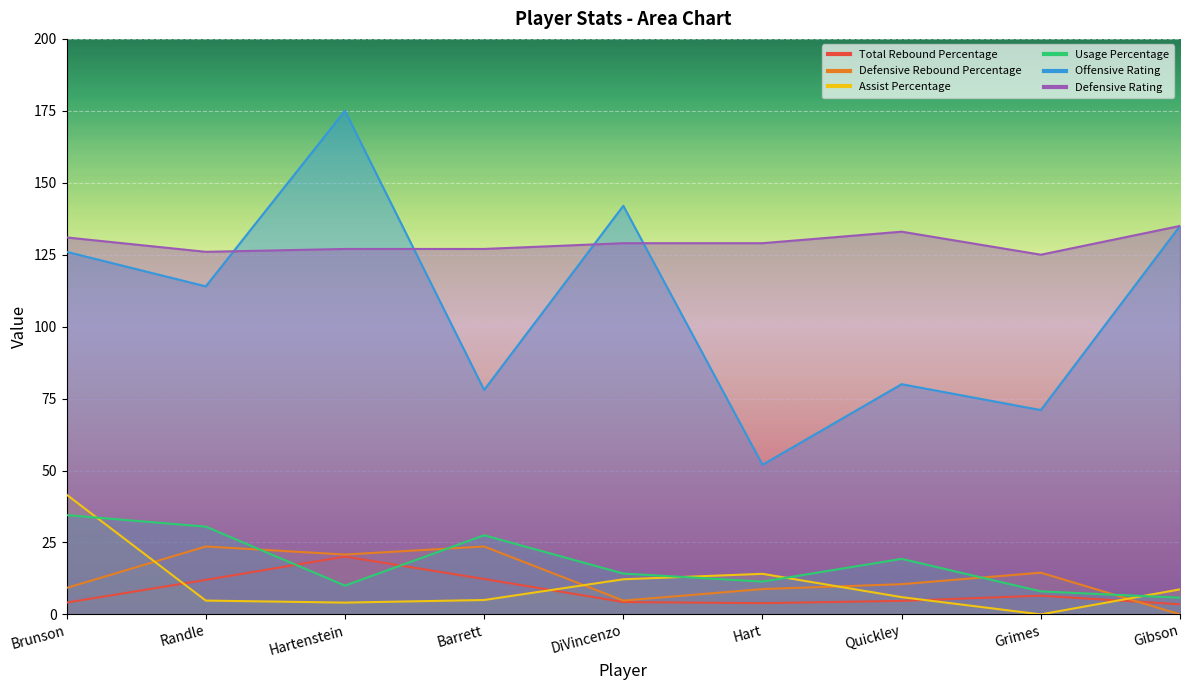

What is the lowest value of the Offensive Rating series?

52.0